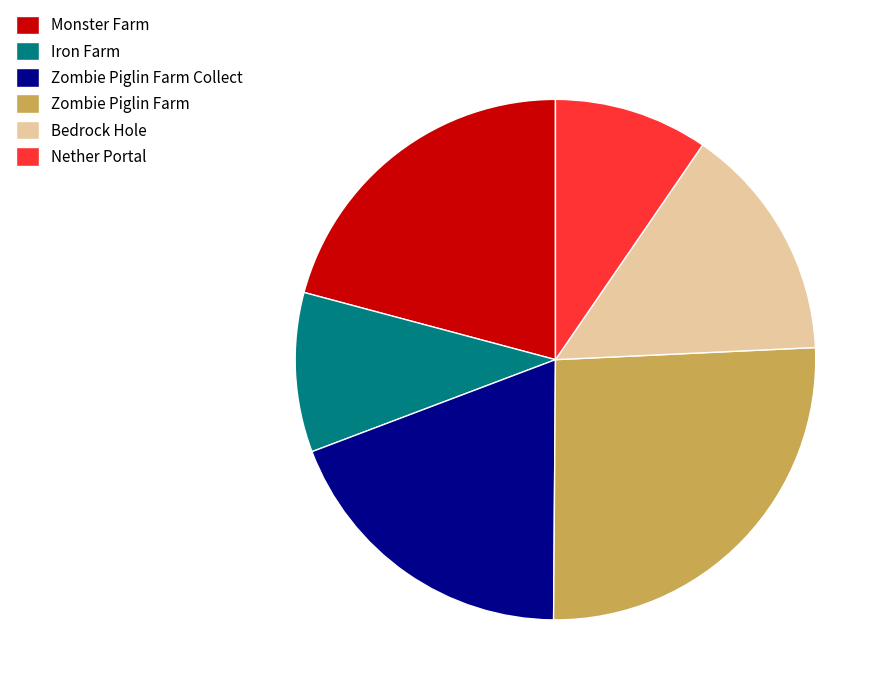

What is the largest slice in the pie chart?

Zombie Piglin Farm